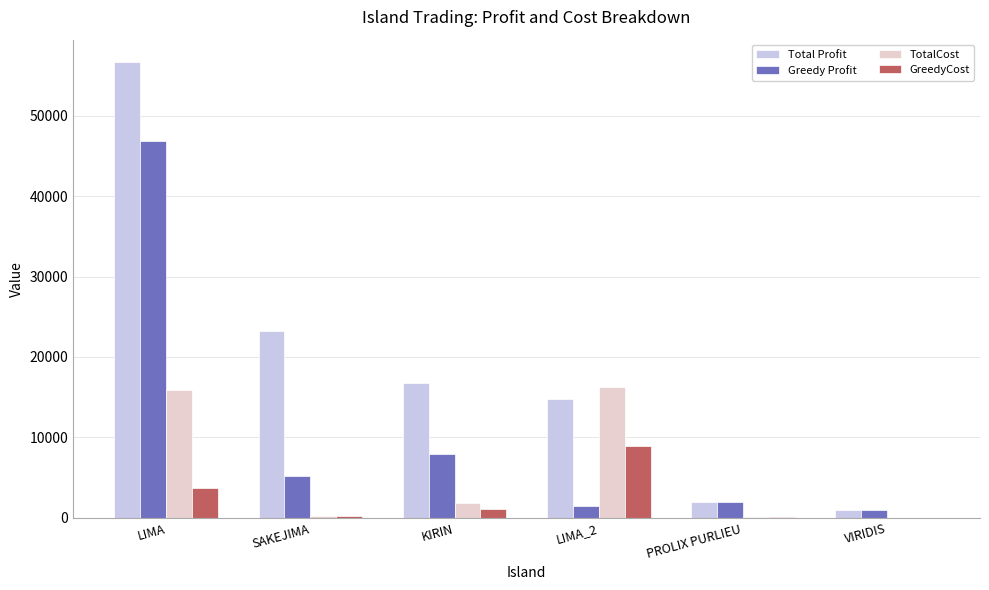

How many series are shown in this chart?

4